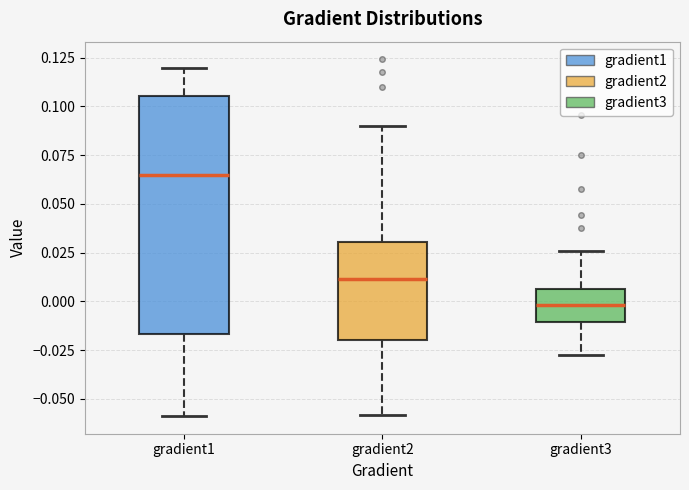

Reading left to right, read every box against the y-axis: the position of its median line, the range the box covers, and the ends of its whiskers. The values are not printed on the chart, so give them approximately, as read against the axis.

gradient1: median 0.065, box -0.015 to 0.105, whiskers -0.060 to 0.120
gradient2: median 0.010, box -0.020 to 0.030, whiskers -0.060 to 0.090
gradient3: median 0.000, box -0.010 to 0.005, whiskers -0.025 to 0.025